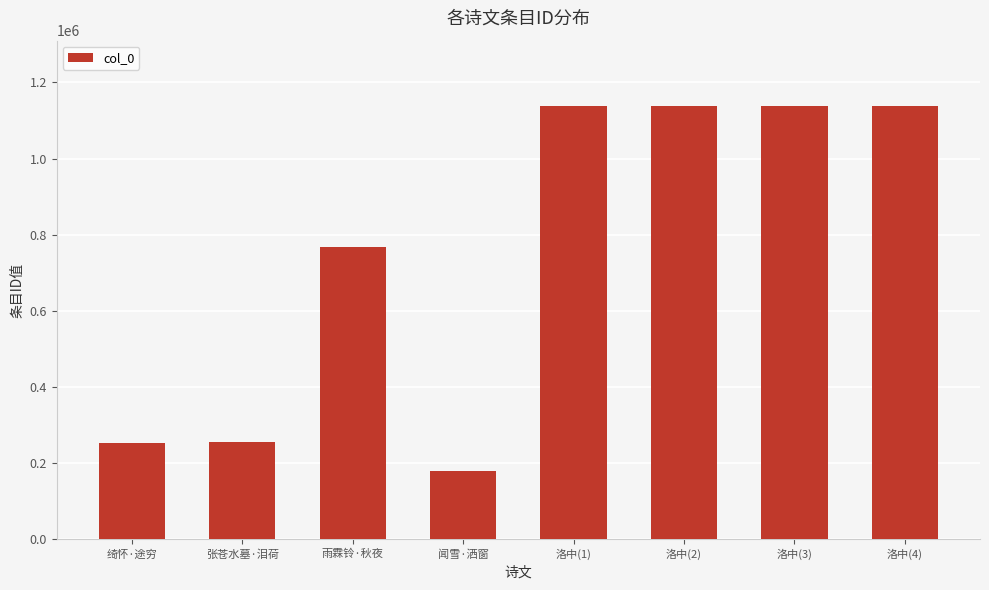

What is the greatest value displayed?

1138855